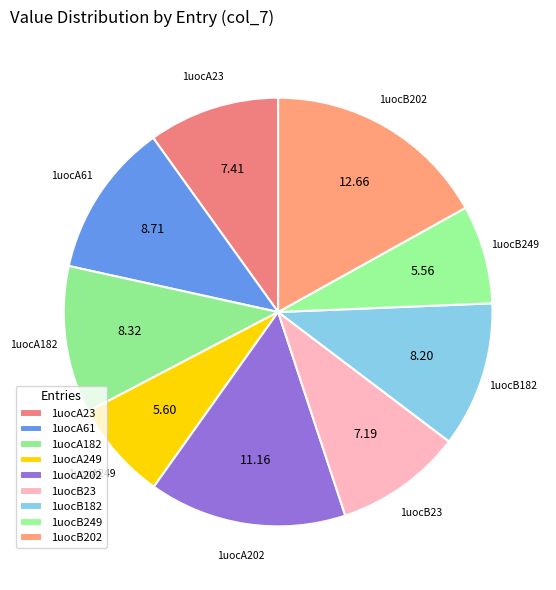

Count the number of slices in the pie.

9